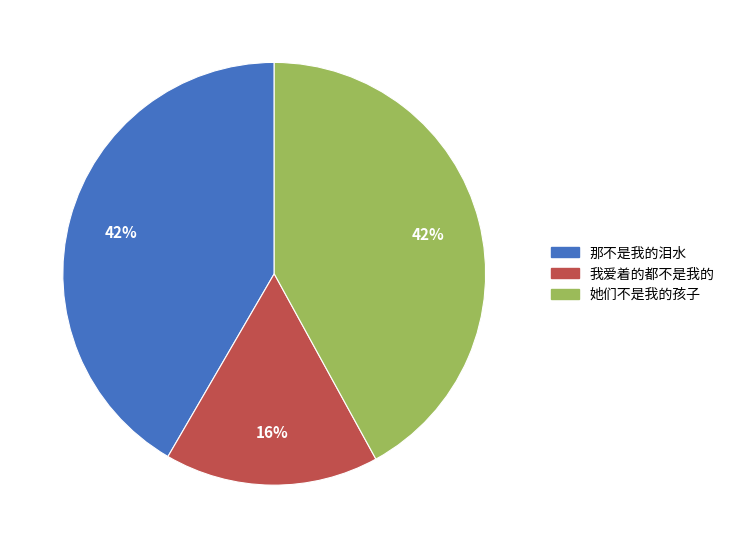

Between 她们不是我的孩子 and 我爱着的都不是我的, which is larger?

她们不是我的孩子